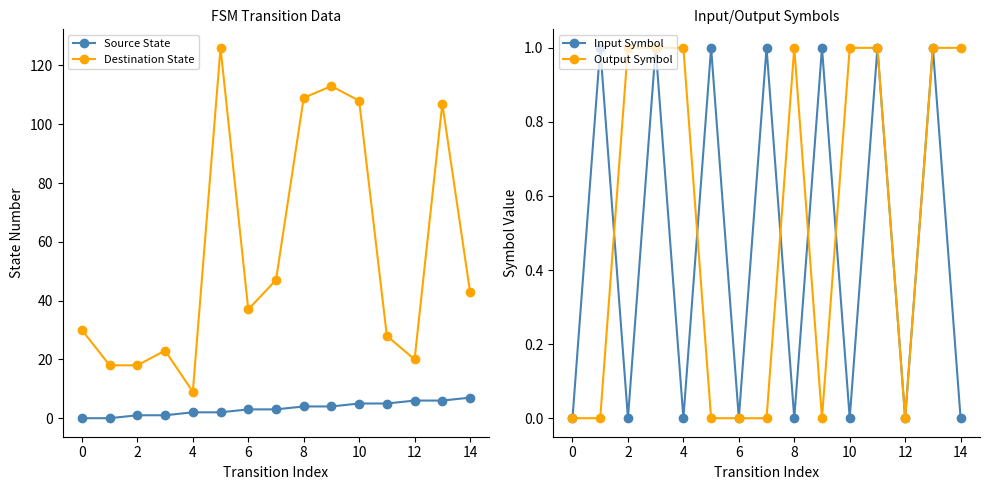

Which category has the lowest value in the Destination State series?

4